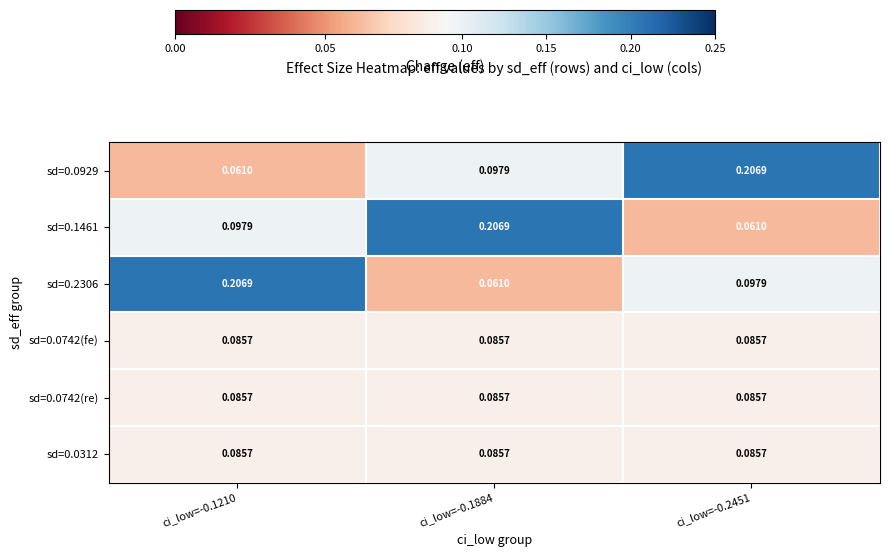

Is the value of sd=0.0312 at ci_low=-0.1210 greater than the value of sd=0.0929 at ci_low=-0.1210?

Yes